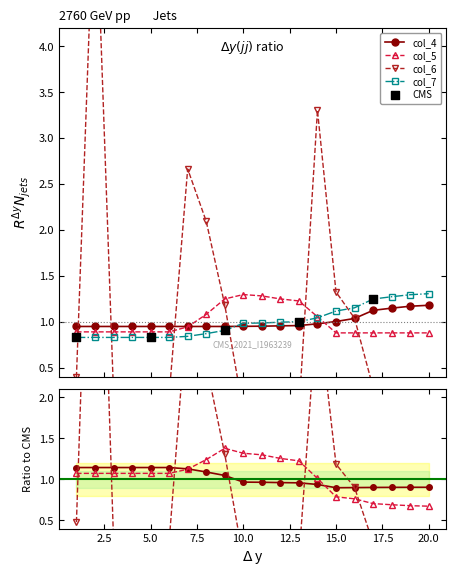

At how many categories does at least one series exceed 5?

1